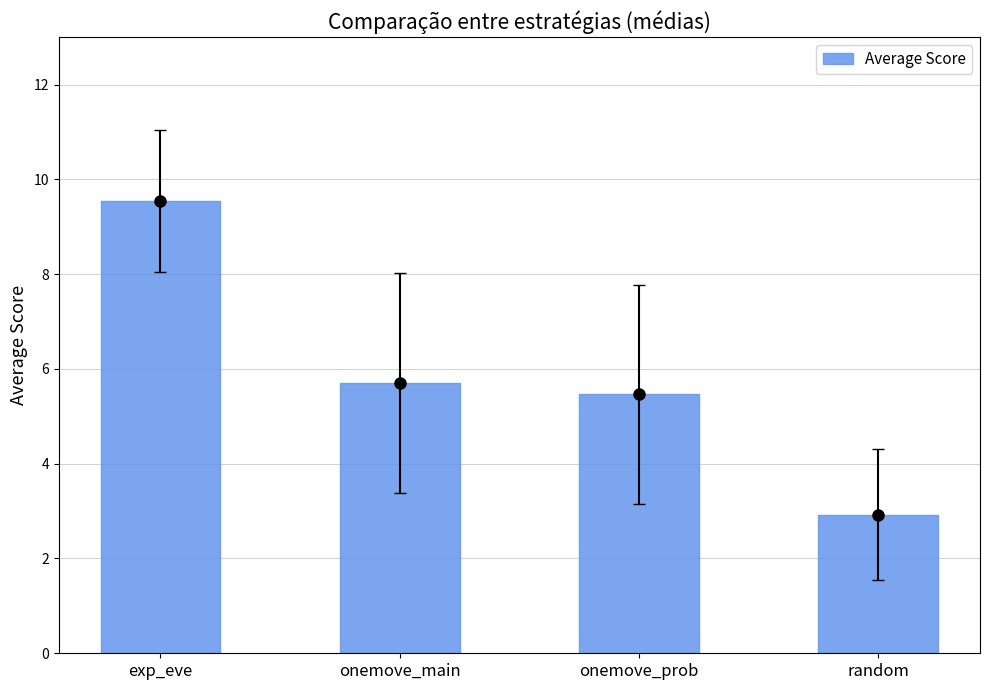

Reading left to right, what are all the values shown in this chart?

9.5	5.7	5.5	2.9